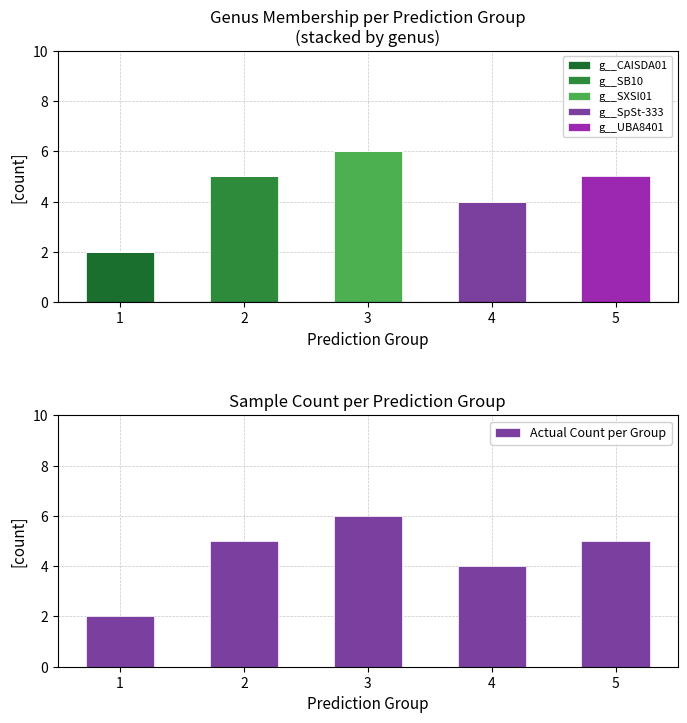

What is the difference between the maximum and second lowest values in the g__CAISDA01 series?

2